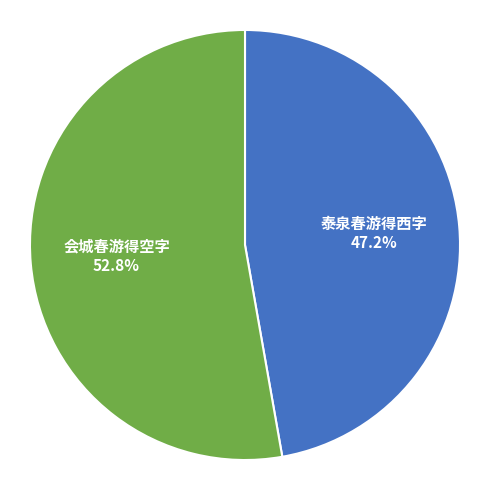

True or false: 会城春游得空字 accounts for 67% of the total.

False